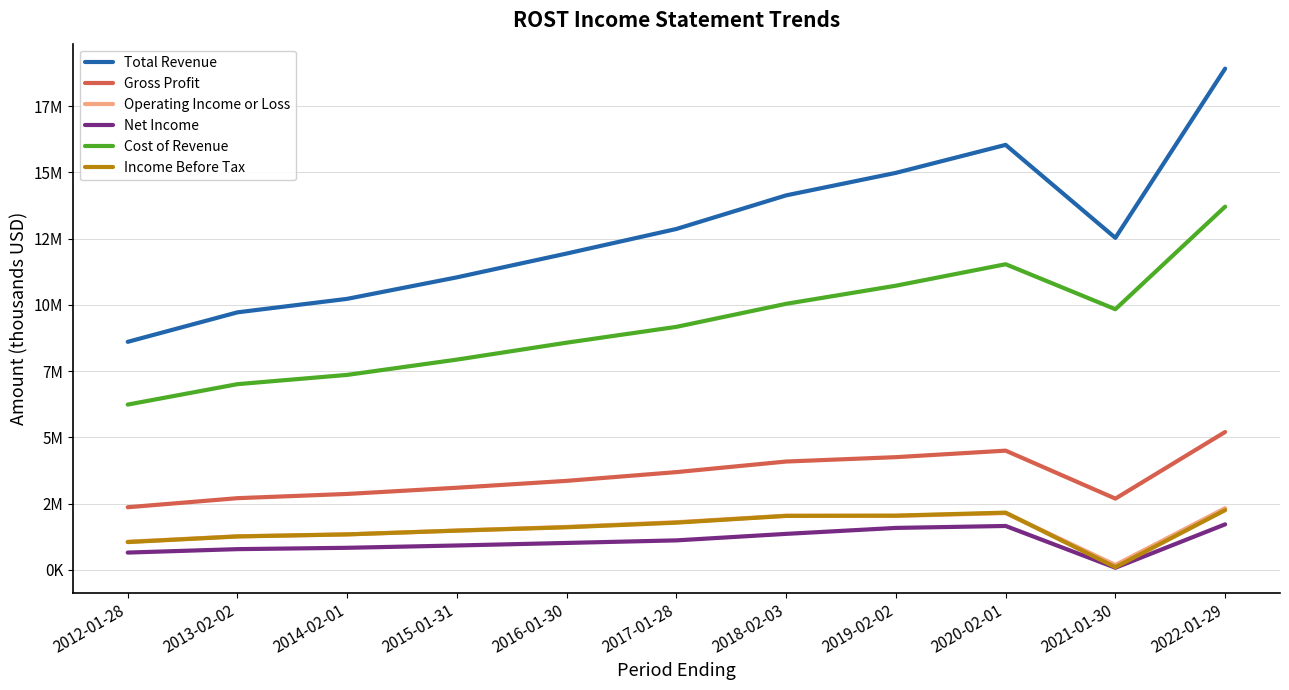

What are all the series names shown in the legend?

Total Revenue, Gross Profit, Operating Income or Loss, Net Income, Cost of Revenue, Income Before Tax